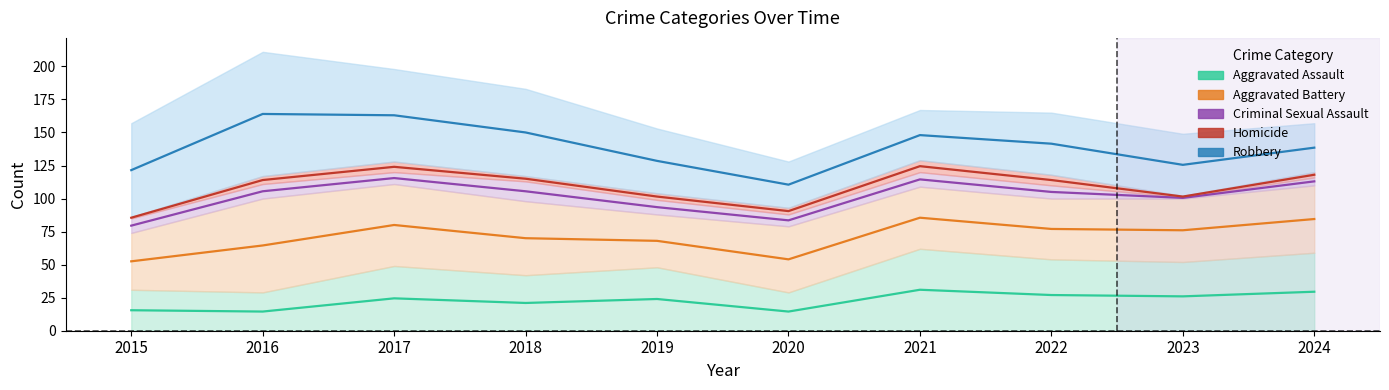

What is the difference between the maximum and second lowest values in the Aggravated Battery series?

28